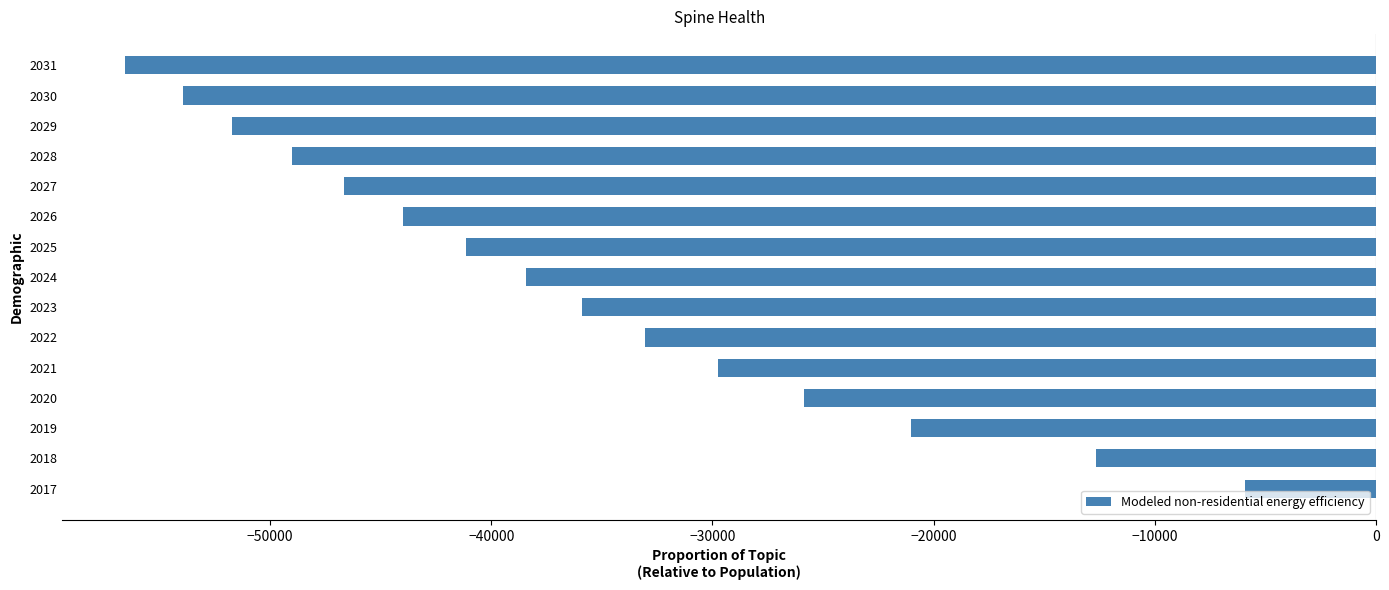

What is the change in value from 2018 to 2026?

-31321.7